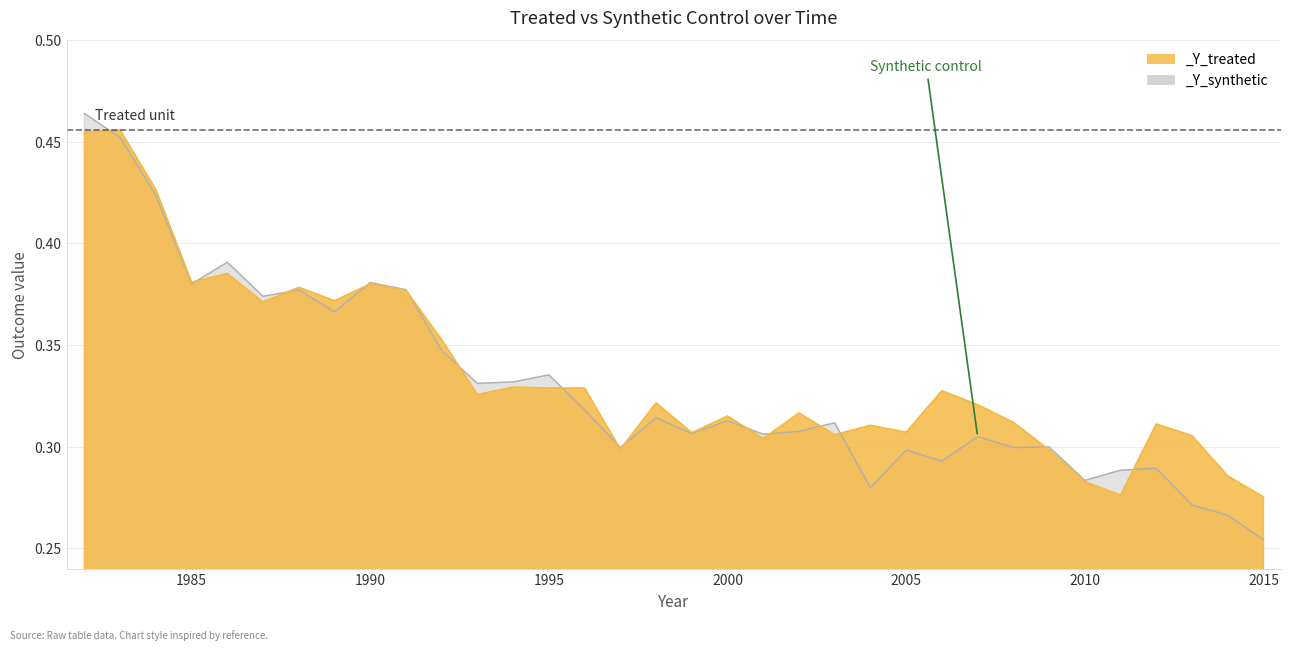

At how many categories does at least one series exceed 0?

34